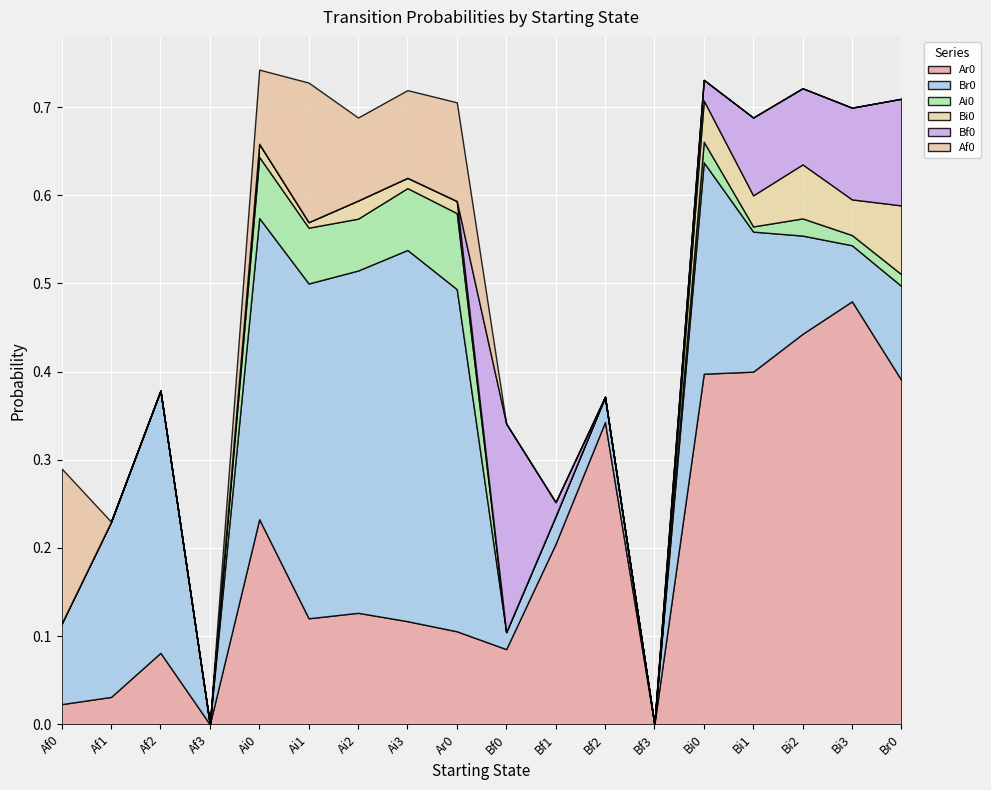

How many Af0 values are between 0 and 1?

18